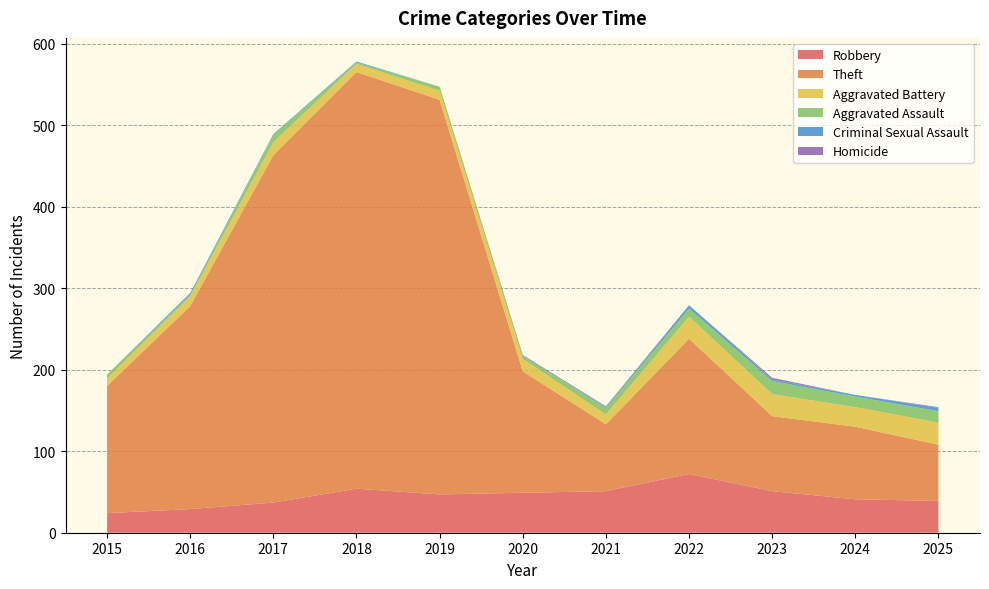

Reading left to right, list all the values displayed in this chart.

Robbery: 2015=24	2016=29	2017=37	2018=54	2019=47	2020=49	2021=51	2022=72	2023=51	2024=41	2025=39
Theft: 2015=156	2016=249	2017=426	2018=511	2019=484	2020=149	2021=82	2022=166	2023=92	2024=89	2025=69
Aggravated Battery: 2015=9	2016=12	2017=16	2018=10	2019=11	2020=15	2021=12	2022=27	2023=27	2024=24	2025=27
Aggravated Assault: 2015=5	2016=2	2017=9	2018=2	2019=5	2020=4	2021=8	2022=10	2023=16	2024=13	2025=14
Criminal Sexual Assault: 2015=0	2016=2	2017=1	2018=1	2019=0	2020=0	2021=1	2022=4	2023=2	2024=2	2025=4
Homicide: 2015=0	2016=0	2017=0	2018=0	2019=0	2020=1	2021=1	2022=0	2023=2	2024=0	2025=1